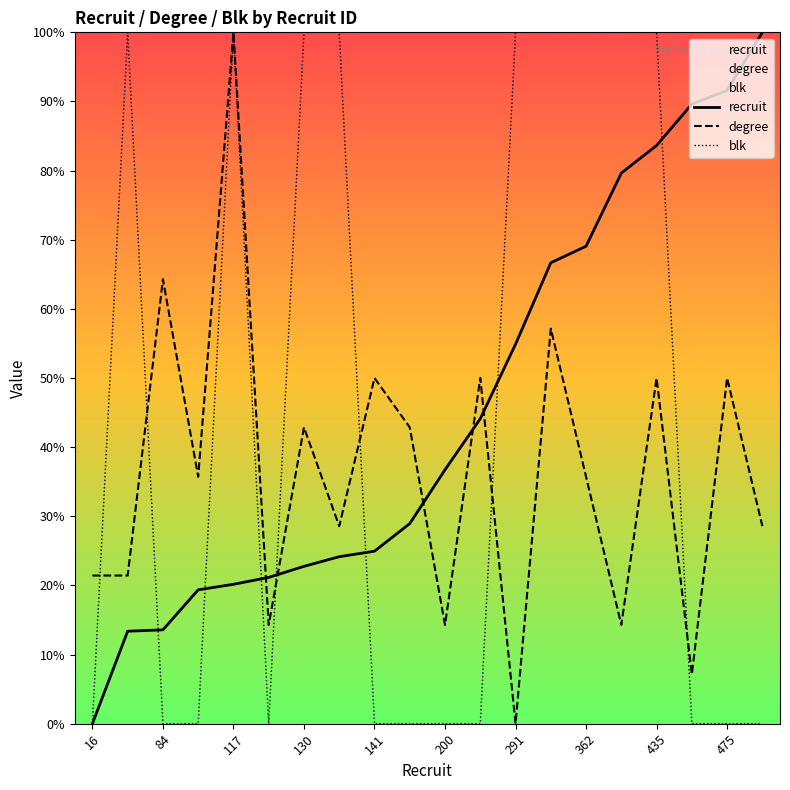

True or false: recruit has a value of 36.7 at 200.

True